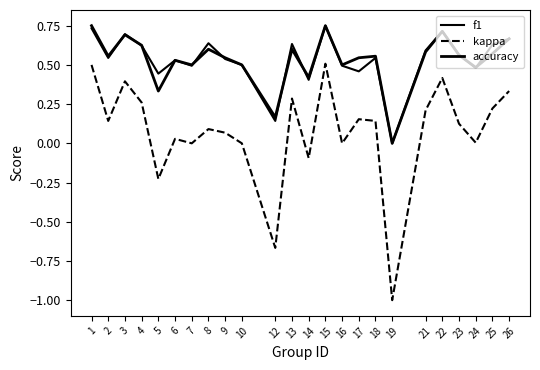

The kappa series shows 0.0 at 6. True or false?

False